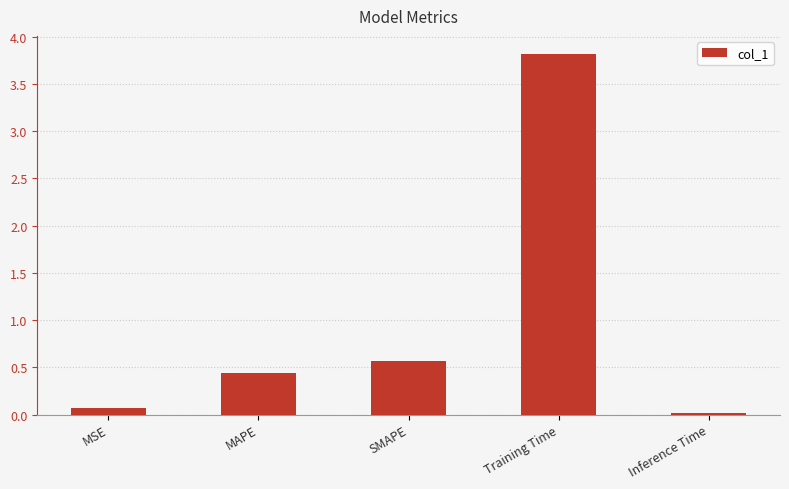

The chart shows a value of 0.1 at MSE. True or false?

True